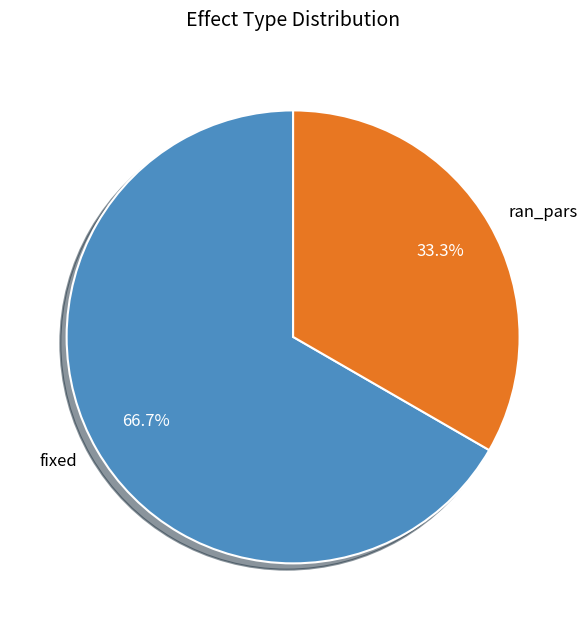

To the nearest percent, what portion does ran_pars represent?

33%